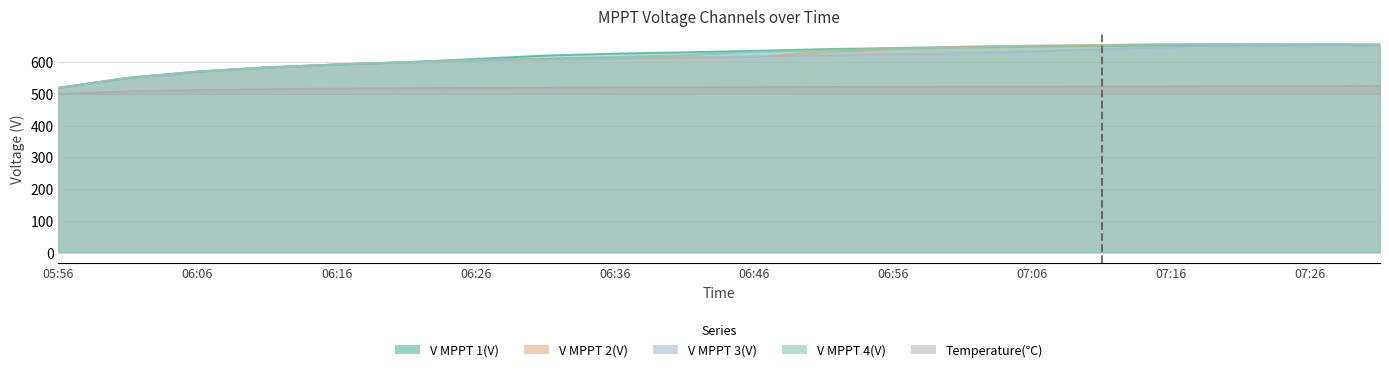

Between which two adjacent categories do V MPPT 4(V) and V MPPT 3(V) first intersect?

06:11 and 06:16